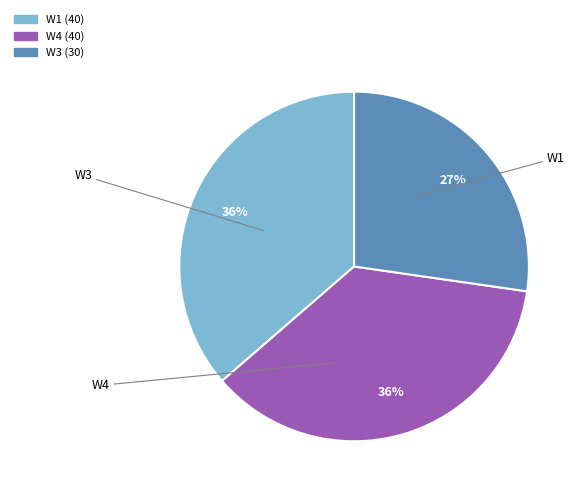

Which slice is the smallest?

W3